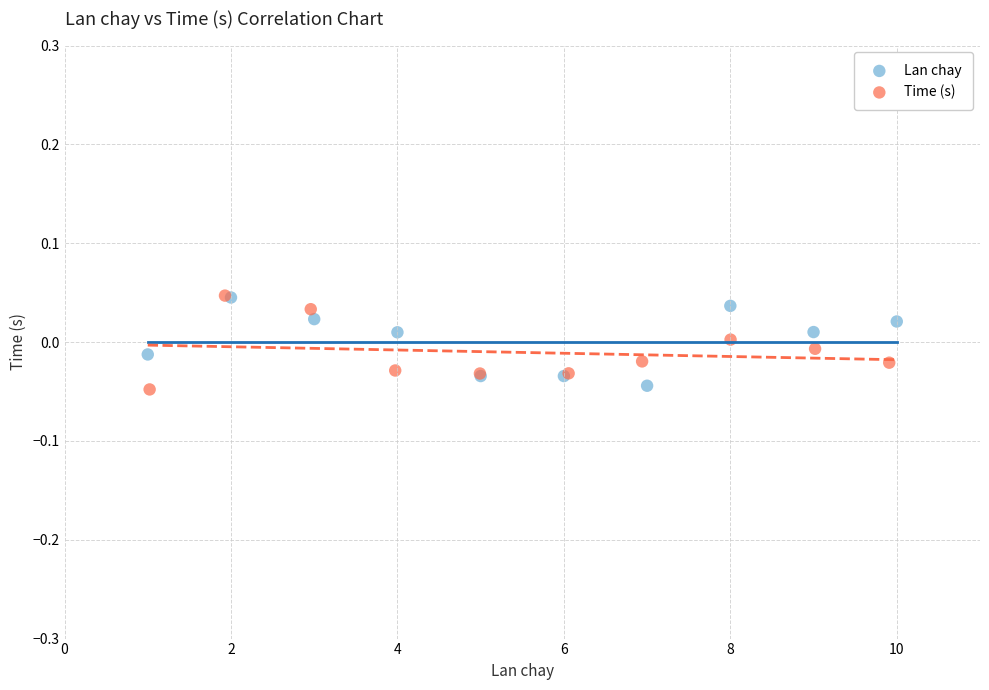

What are all the series names shown in the legend?

Lan chay, Time (s)